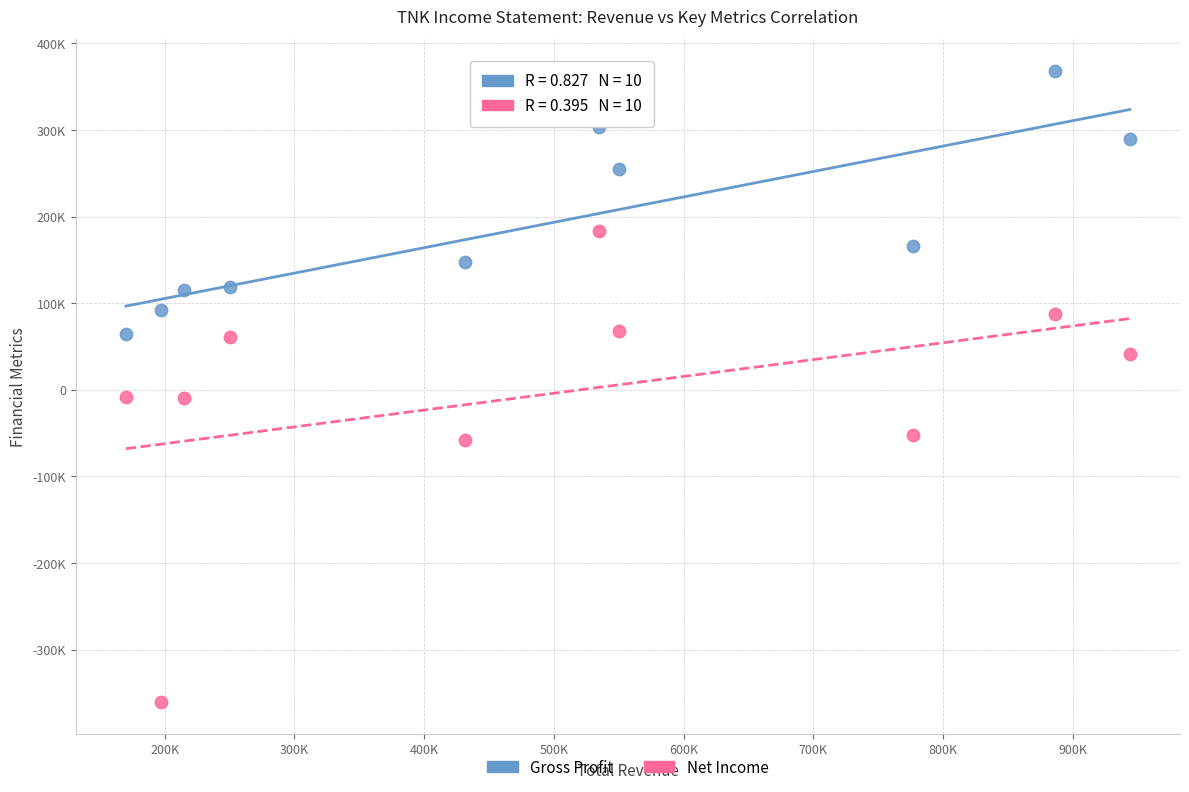

What are all the series names shown in the legend?

Gross Profit, Net Income